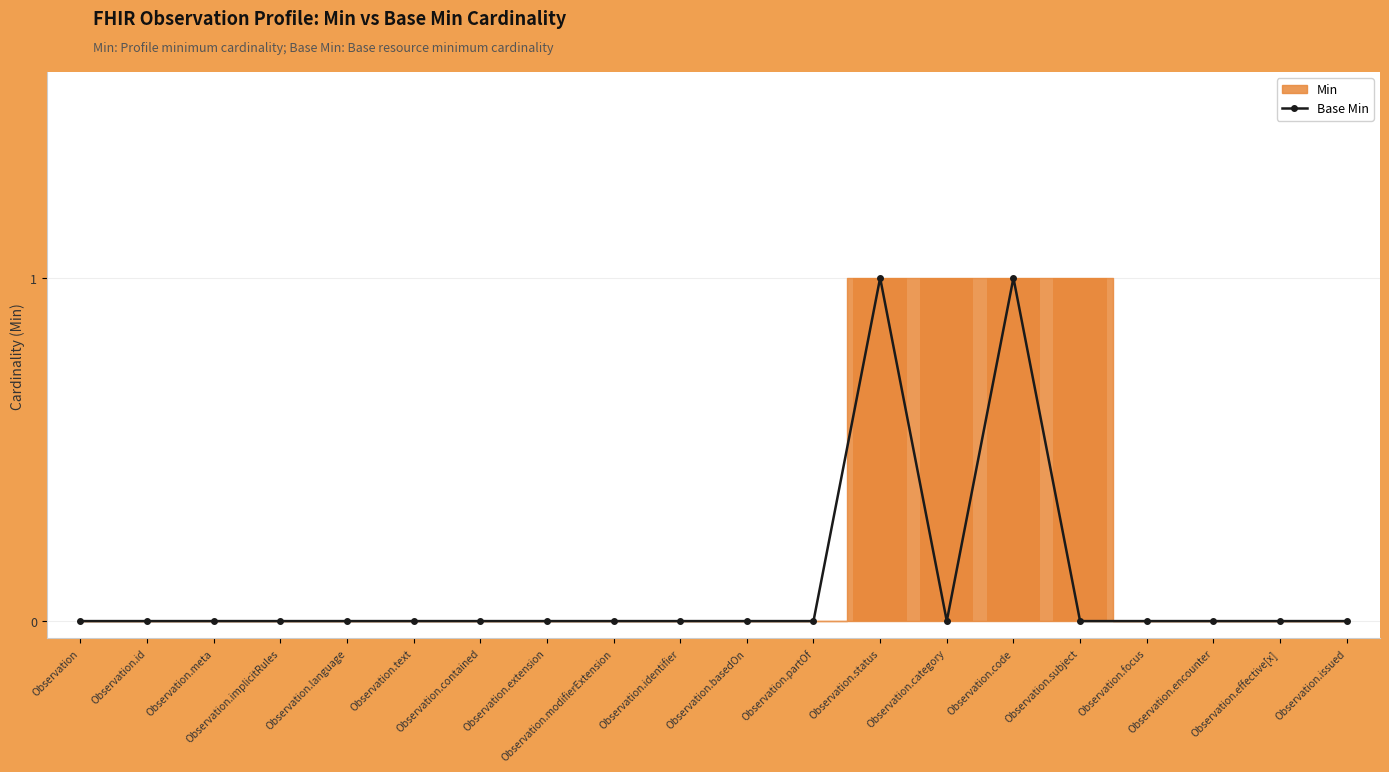

The chart shows a value of -1 at Observation.language. True or false?

False